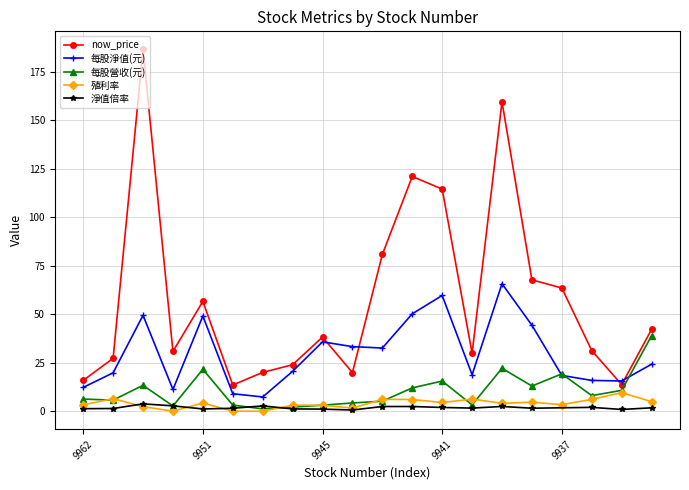

Is this an area chart (filled region under the line)?

No